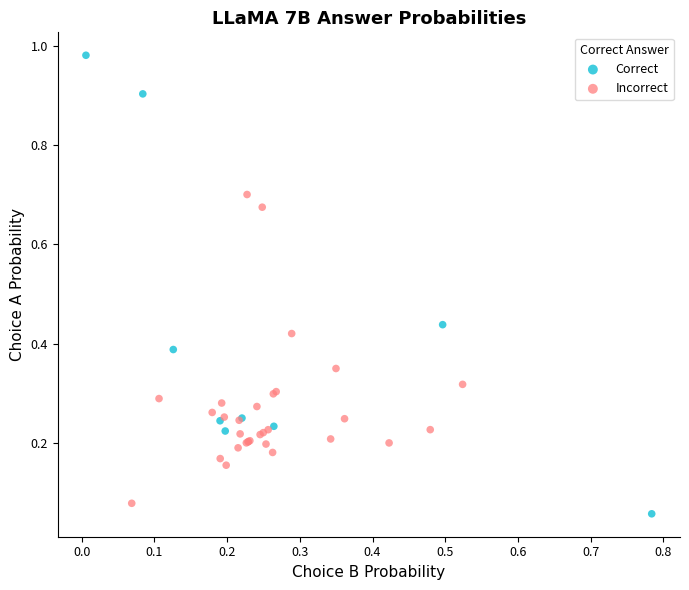

Which series contains the lowest Y value?

Correct